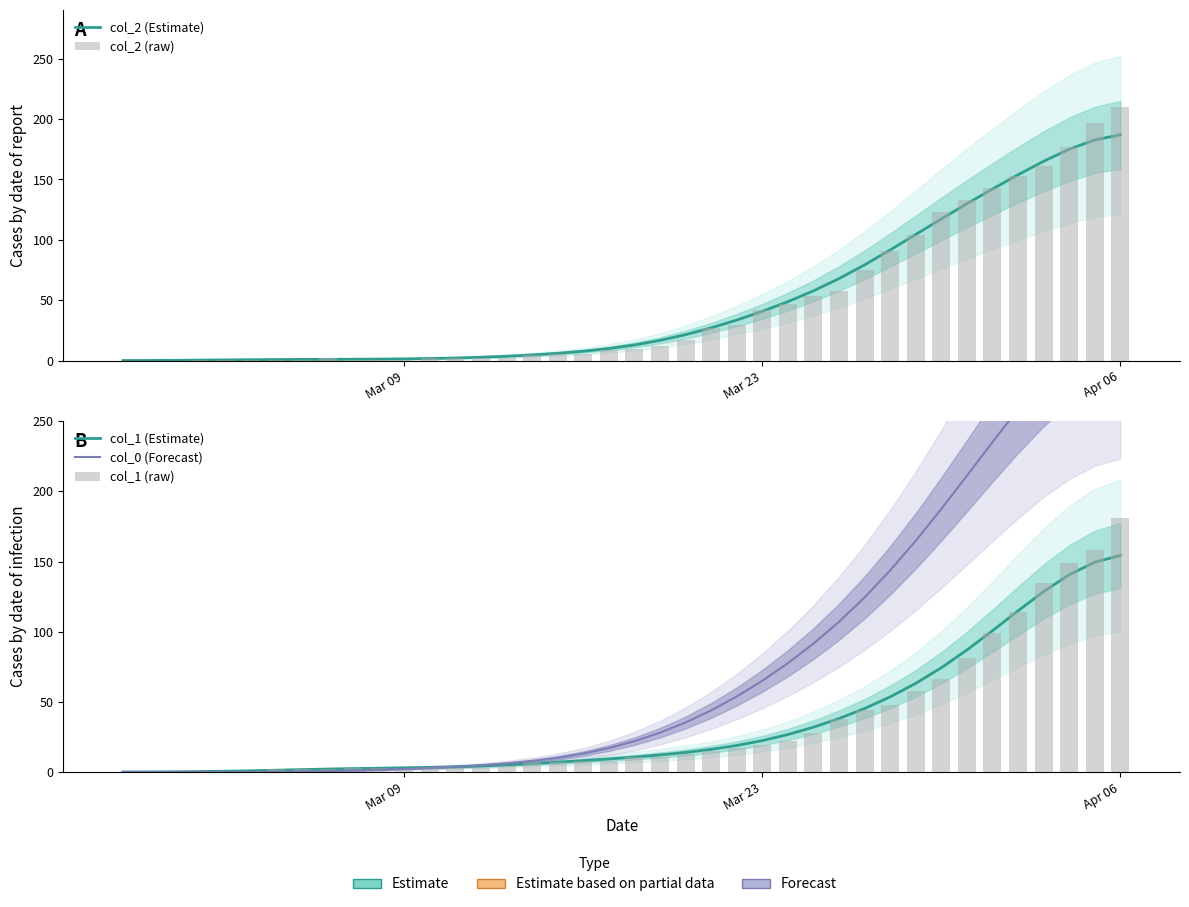

How many data points in col_2 (raw) are above 10?

19